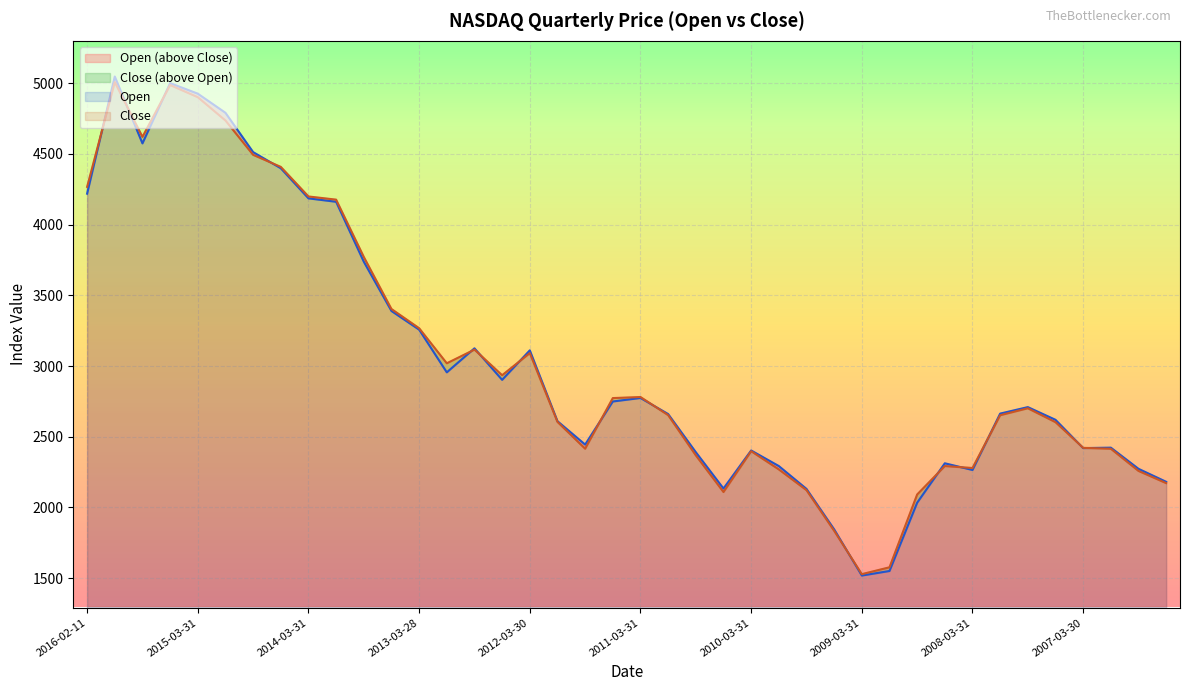

How many categories are shown in the chart?

40